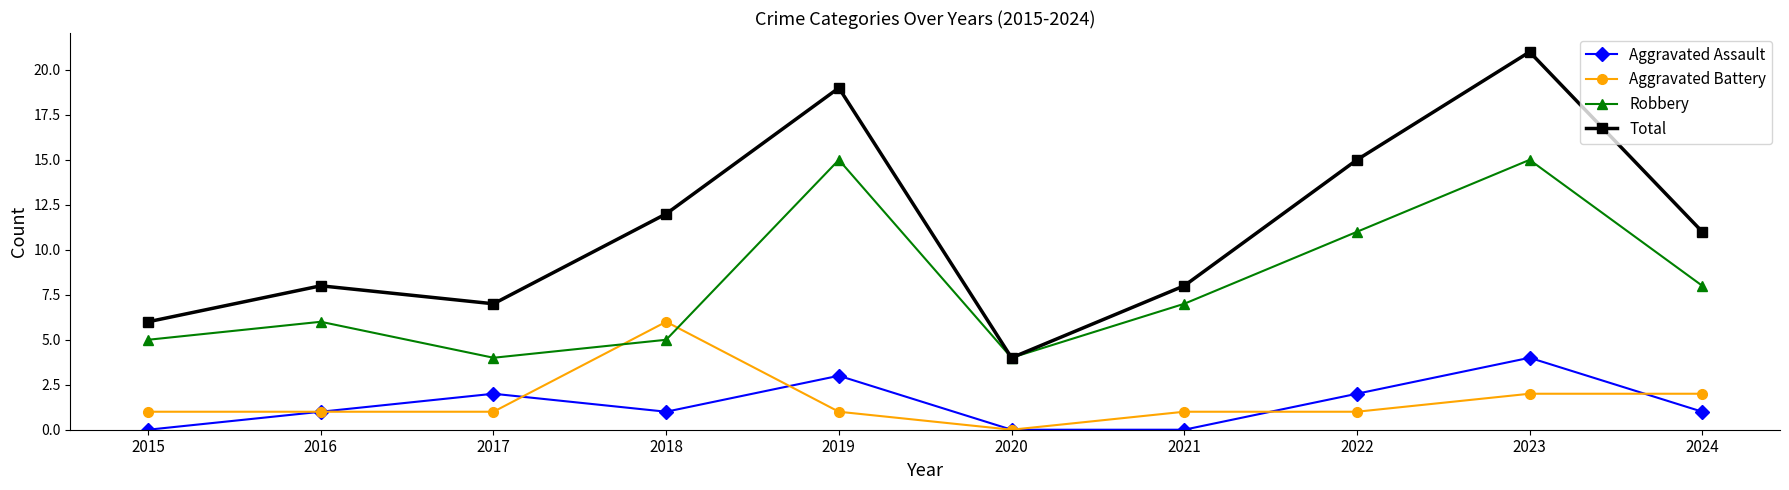

What is the spread (max minus min) of values at 2021?

8